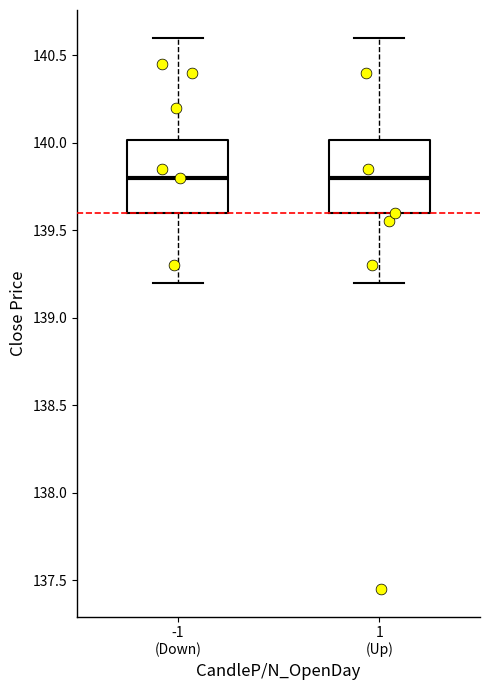

Reading left to right, transcribe this box plot: for each box, give where its median line is, the range the box spans, and where its two whiskers end, as read against the y-axis. The values are not printed on the chart, so give them approximately, as read against the axis.

-1 (Down): median 139.8, box 139.6 to 140.0, whiskers 139.2 to 140.6
1 (Up): median 139.8, box 139.6 to 140.0, whiskers 139.2 to 140.6